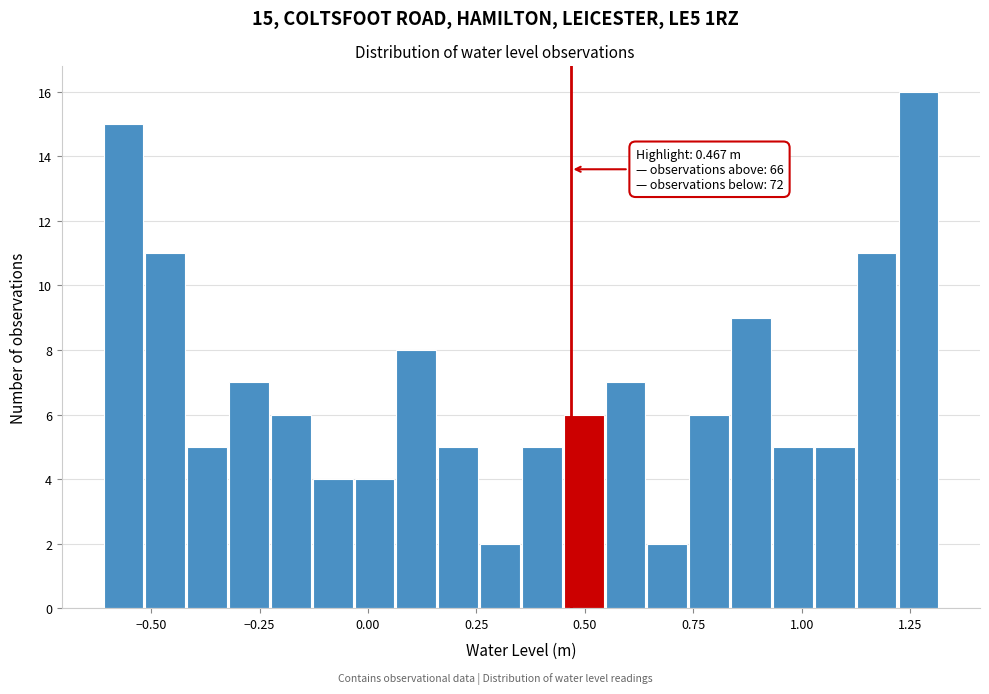

Around what value on the x-axis is the tallest bar? Give the approximate position of its centre, as read against the axis.

1.25